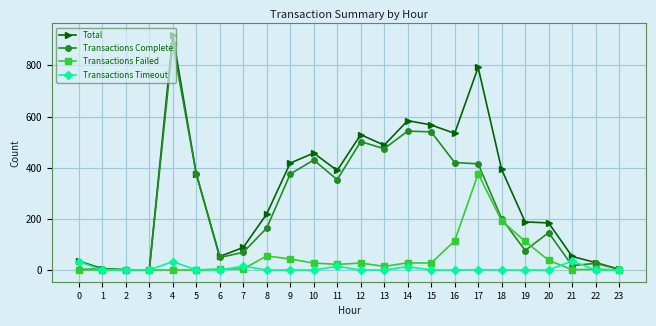

Is this an area chart (filled region under the line)?

No